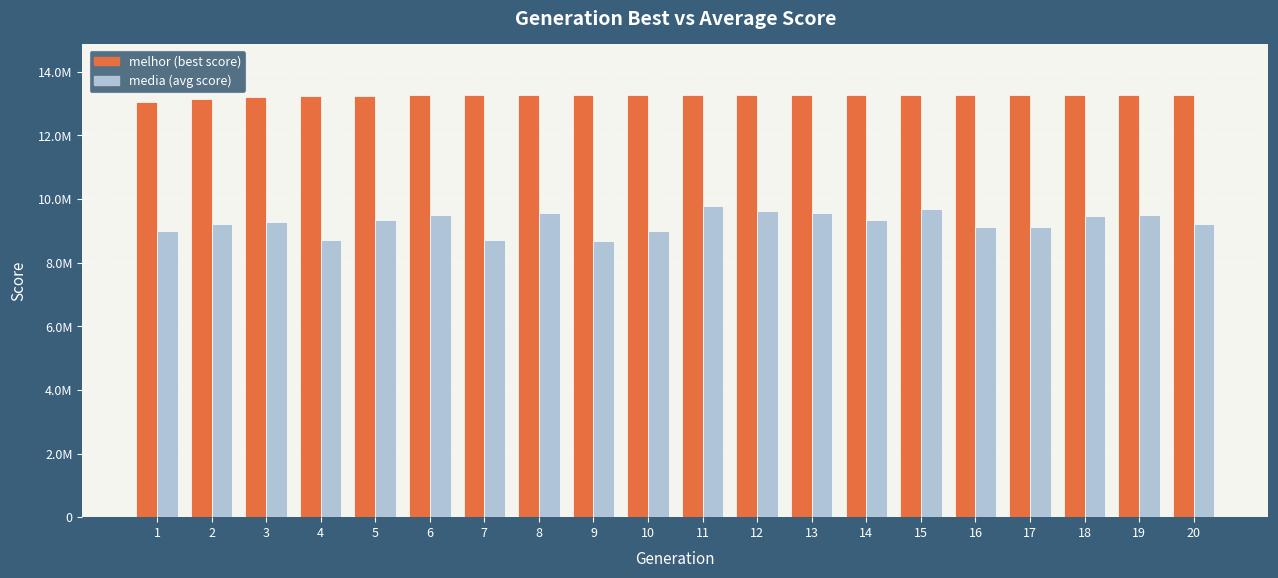

True or false: melhor has a value of 5924494.8 at 1.

False